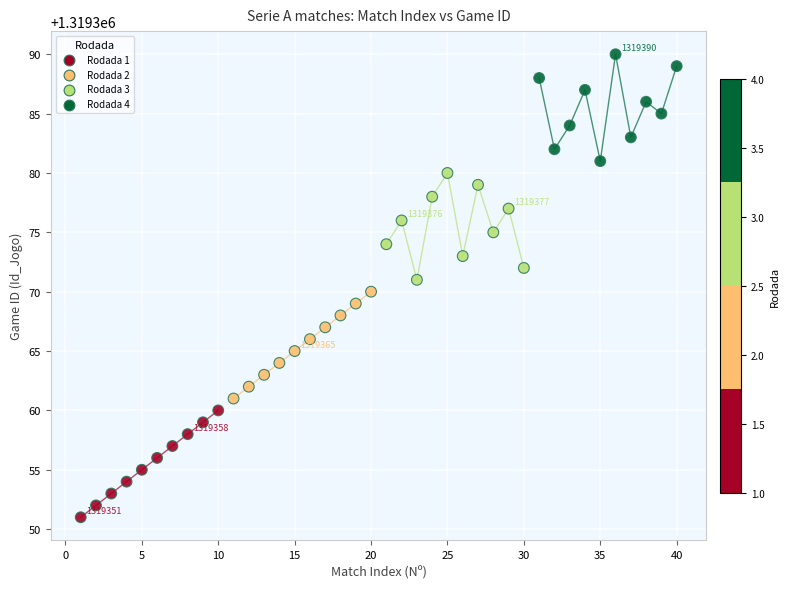

Which series reaches the maximum Y coordinate?

Rodada 4